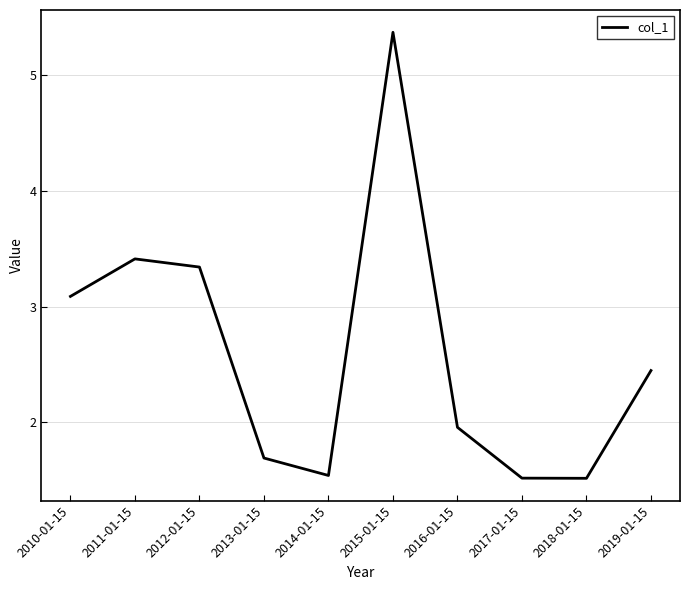

What is the change in value from 2011-01-15 to 2018-01-15?

-1.9